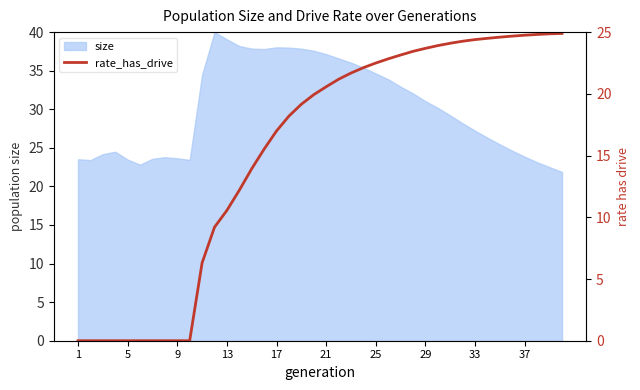

Is it true that size equals 39.4 at 1?

False